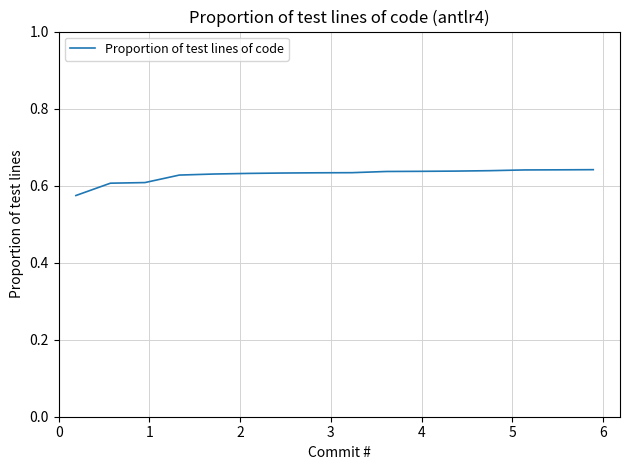

What is the difference between the maximum and minimum values?

0.1